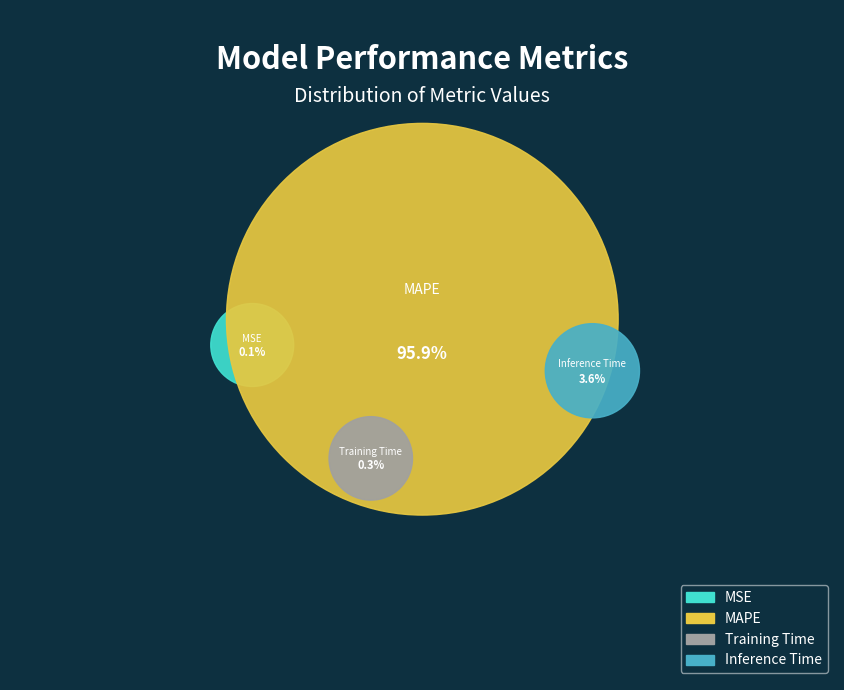

To the nearest percent, what is the difference between the Inference Time and MSE slice percentages?

3%